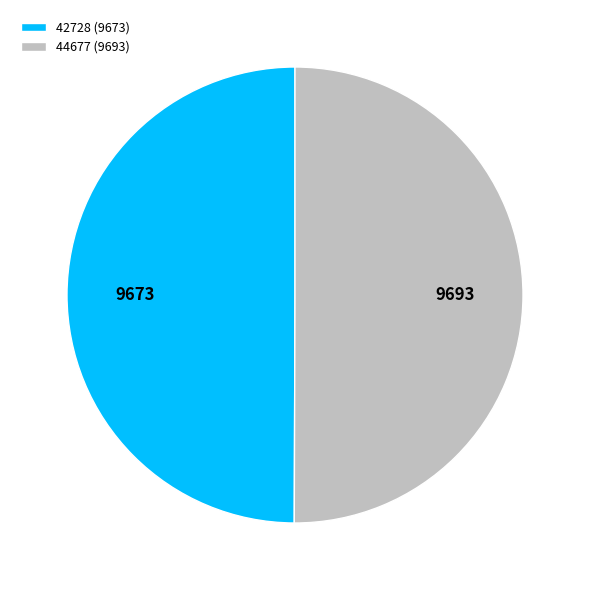

Is it true that 42728 is 41% of the pie?

False